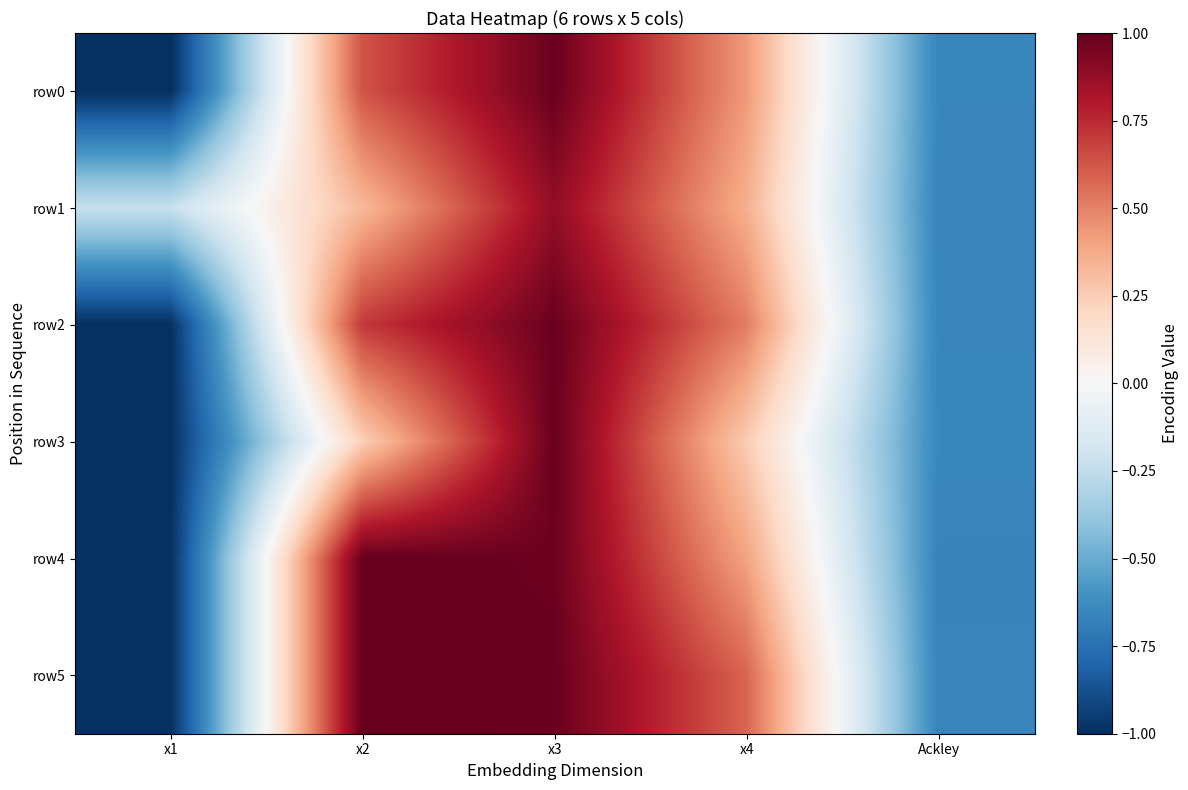

What is the difference between the highest and lowest values at x1?

0.8